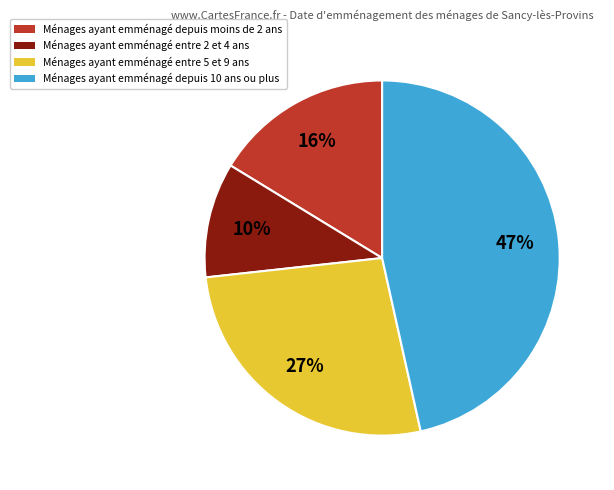

How many slices are in this pie chart?

4